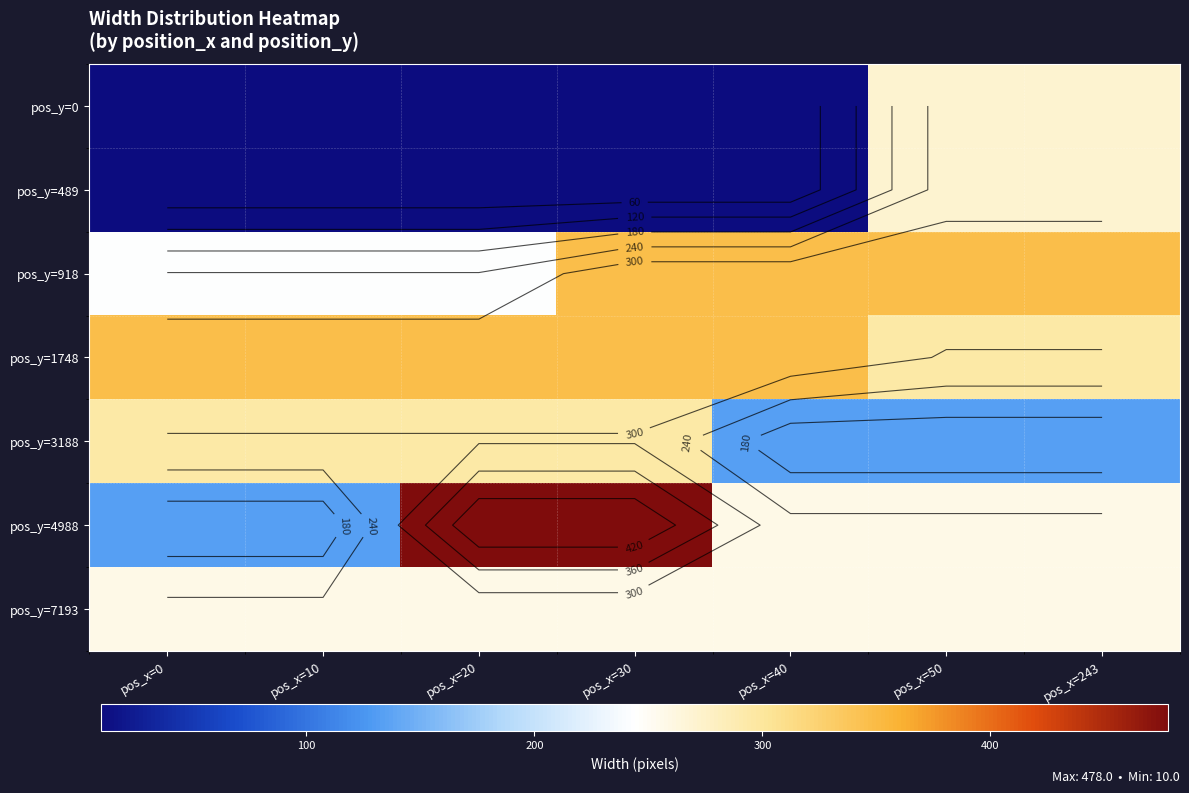

What is the difference between the highest and lowest values at pos_x=20?

468